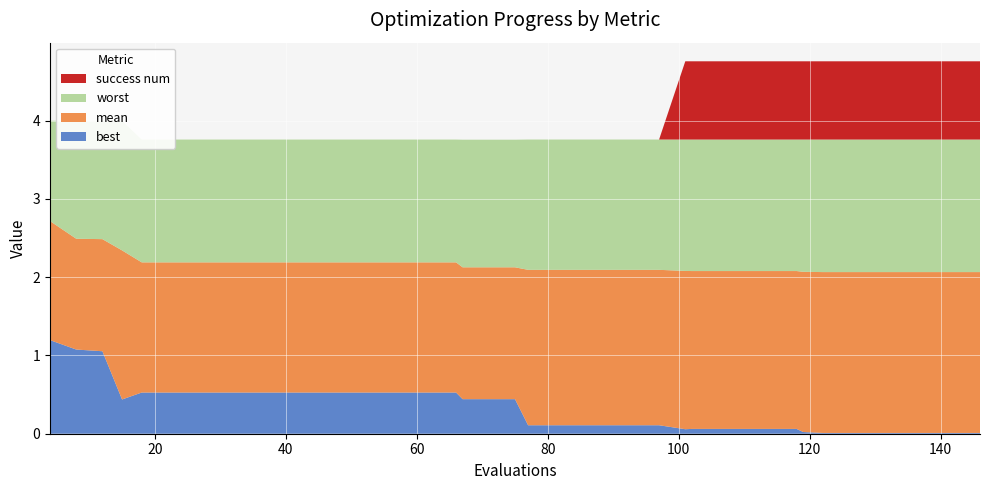

Reading right to left, what are all the values shown in this chart?

best: 0.0	0.0	0.0	0.0	0.0	0.0	0.0	0.0	0.1	0.1	0.1	0.1	0.1	0.1	0.1	0.1	0.1	0.1	0.1	0.1	0.4	0.4	0.4	0.5	0.5	0.5	0.5	0.5	0.5	0.5	0.5	0.5	0.5	0.5	0.5	0.5	0.4	1.1	1.1	1.2
mean: 2.1	2.1	2.1	2.1	2.1	2.1	2.1	2.1	2.1	2.1	2.1	2.1	2.1	2.1	2.1	2.1	2.1	2.1	2.1	2.1	2.1	2.1	2.1	2.2	2.2	2.2	2.2	2.2	2.2	2.2	2.2	2.2	2.2	2.2	2.2	2.2	2.3	2.5	2.5	2.7
worst: 3.8	3.8	3.8	3.8	3.8	3.8	3.8	3.8	3.8	3.8	3.8	3.8	3.8	3.8	3.8	3.8	3.8	3.8	3.8	3.8	3.8	3.8	3.8	3.8	3.8	3.8	3.8	3.8	3.8	3.8	3.8	3.8	3.8	3.8	3.8	3.8	4.0	4.0	4.0	4.0
success num: 1.0	1.0	1.0	1.0	1.0	1.0	1.0	1.0	1.0	1.0	1.0	1.0	1.0	1.0	0.0	0.0	0.0	0.0	0.0	0.0	0.0	0.0	0.0	0.0	0.0	0.0	0.0	0.0	0.0	0.0	0.0	0.0	0.0	0.0	0.0	0.0	0.0	0.0	0.0	0.0